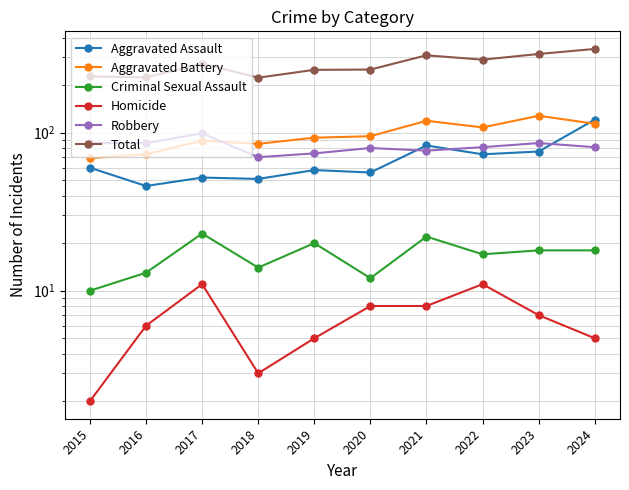

Reading left to right, transcribe all the data shown in this chart.

Aggravated Assault: 2015=60	2016=46	2017=52	2018=51	2019=58	2020=56	2021=83	2022=73	2023=76	2024=121
Aggravated Battery: 2015=69	2016=73	2017=89	2018=85	2019=93	2020=95	2021=119	2022=108	2023=128	2024=114
Criminal Sexual Assault: 2015=10	2016=13	2017=23	2018=14	2019=20	2020=12	2021=22	2022=17	2023=18	2024=18
Homicide: 2015=2	2016=6	2017=11	2018=3	2019=5	2020=8	2021=8	2022=11	2023=7	2024=5
Robbery: 2015=86	2016=86	2017=99	2018=70	2019=74	2020=80	2021=77	2022=81	2023=86	2024=81
Total: 2015=227	2016=224	2017=274	2018=223	2019=250	2020=251	2021=309	2022=290	2023=315	2024=339